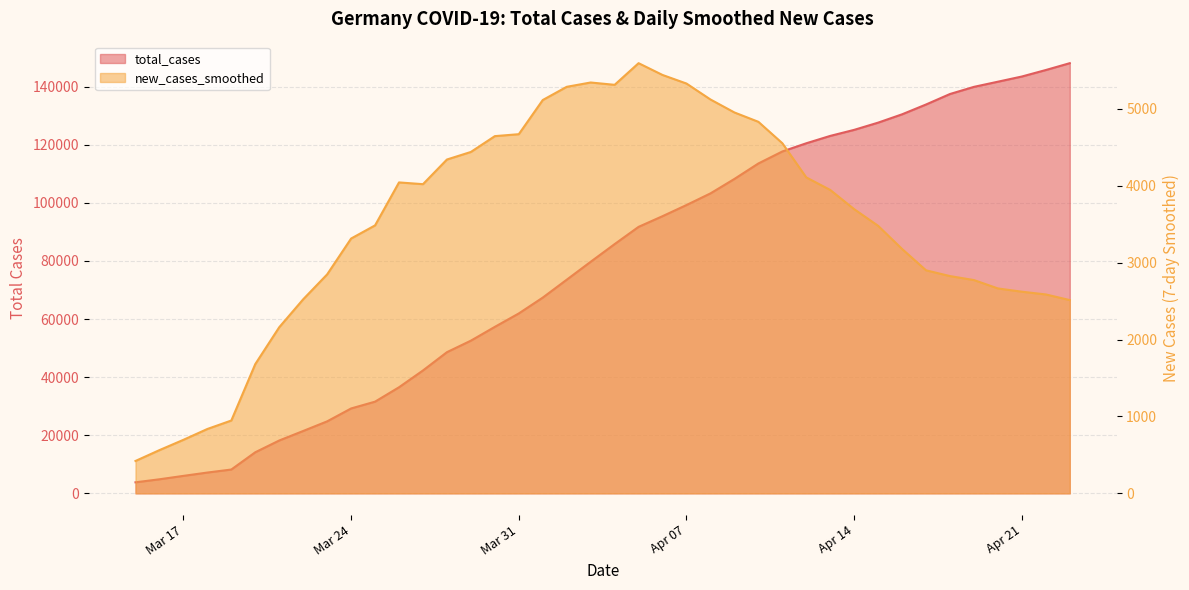

Which series has the largest range (max minus min)?

total_cases